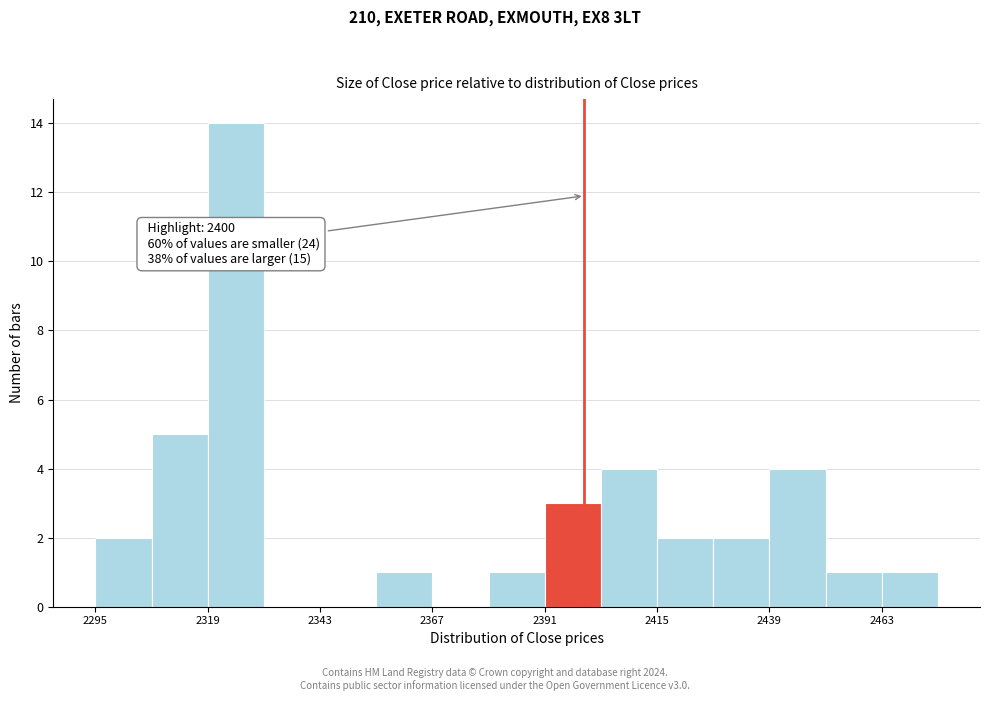

Read against the x-axis, roughly where is the centre of the tallest bar?

2325